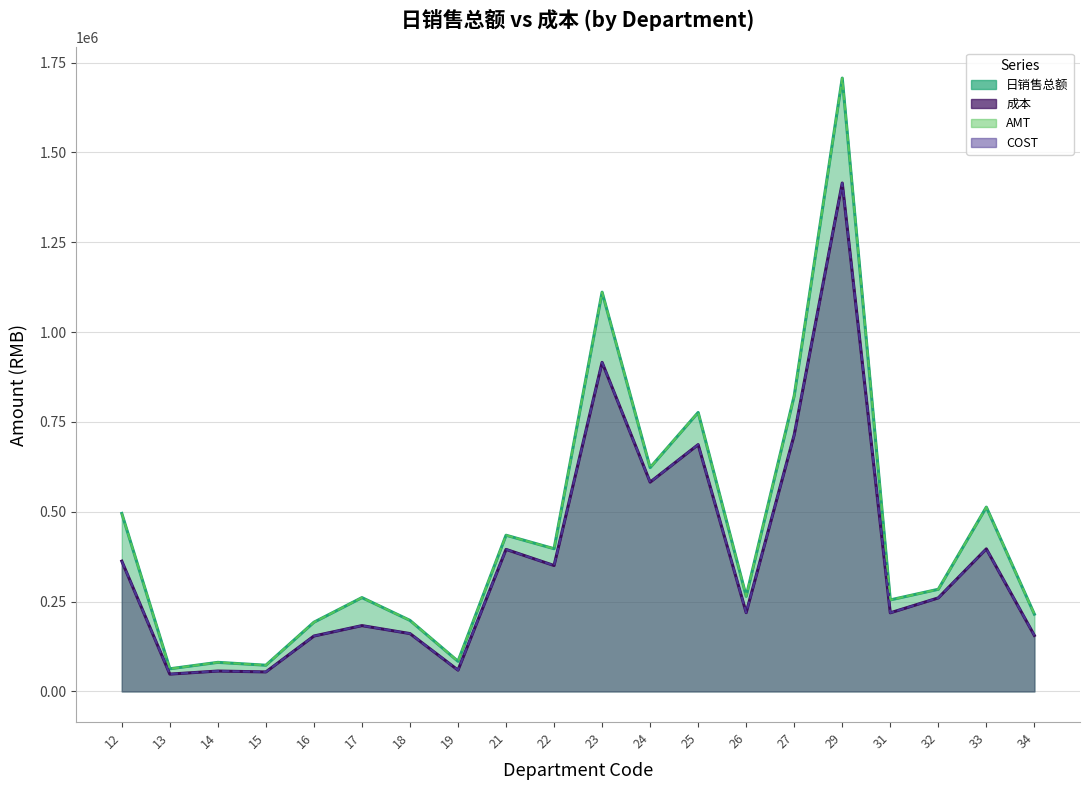

What is the sum of all 成本 values?

7389074.3